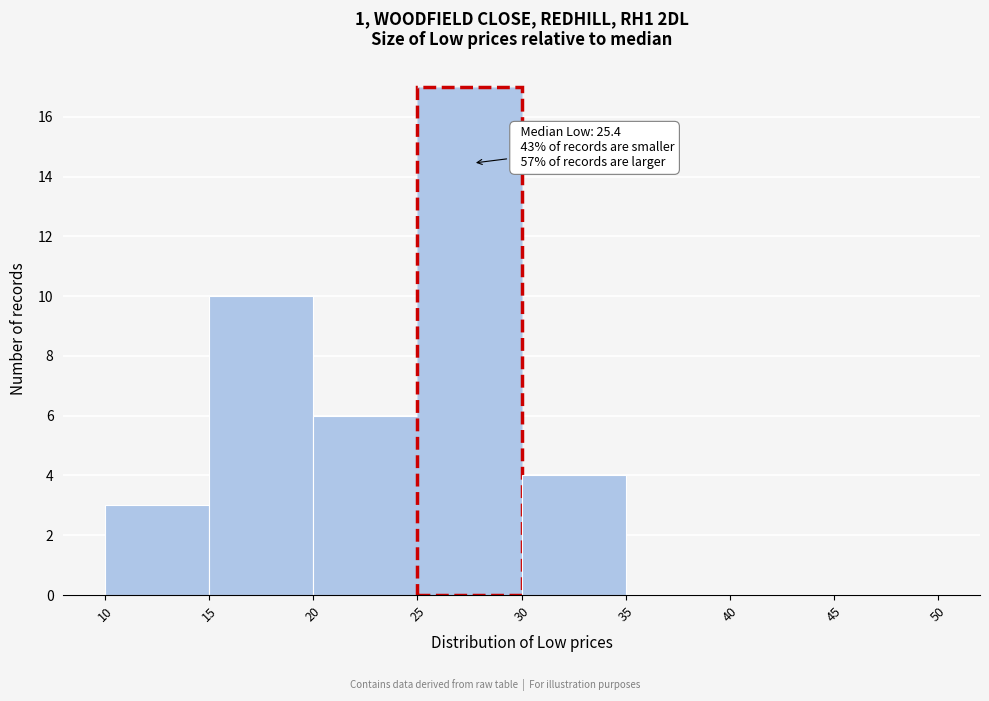

Which range on the x-axis has the tallest bar?

25 to 30